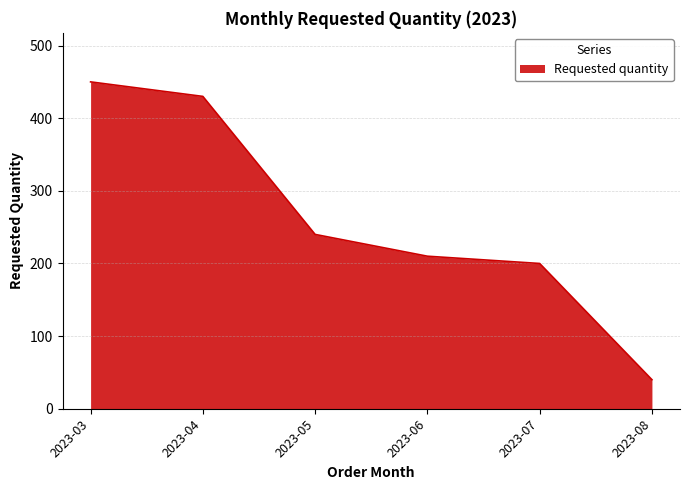

How many lines are shown in the chart?

1